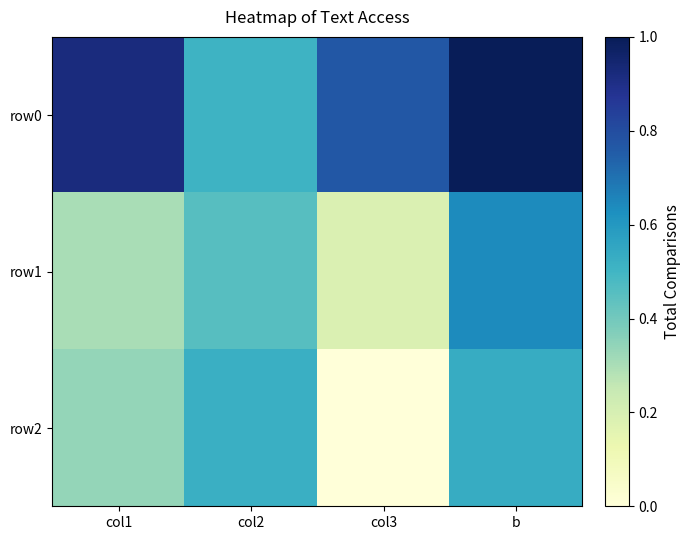

Reading left to right, list all the values displayed in this chart.

row0: col1=0.9	col2=0.5	col3=0.8	b=1.0
row1: col1=0.3	col2=0.5	col3=0.2	b=0.6
row2: col1=0.3	col2=0.5	col3=0.0	b=0.5